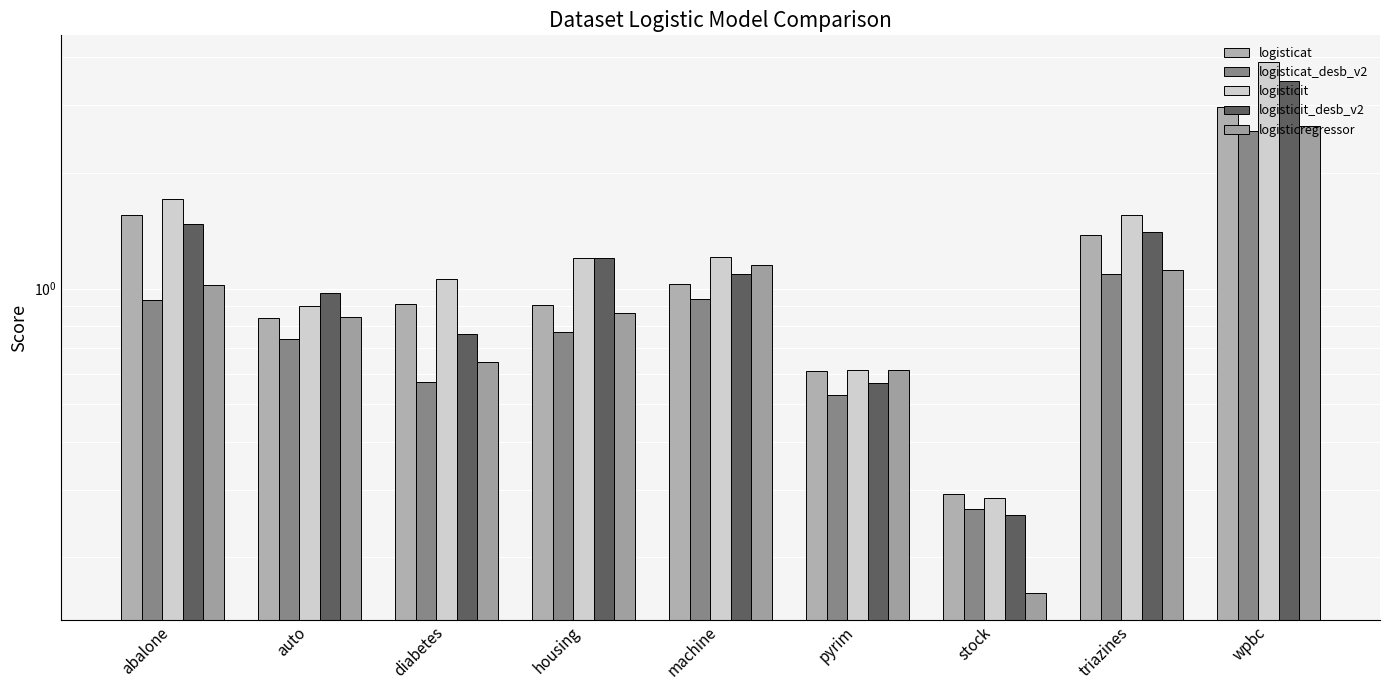

Reading left to right, transcribe all the data shown in this chart.

logisticat: 1.6	0.8	0.9	0.9	1.0	0.6	0.3	1.4	3.0
logisticat_desb_v2: 0.9	0.7	0.6	0.8	0.9	0.5	0.3	1.1	2.6
logisticit: 1.7	0.9	1.1	1.2	1.2	0.6	0.3	1.6	3.9
logisticit_desb_v2: 1.5	1.0	0.8	1.2	1.1	0.6	0.3	1.4	3.5
logisticregressor: 1.0	0.8	0.6	0.9	1.1	0.6	0.2	1.1	2.7